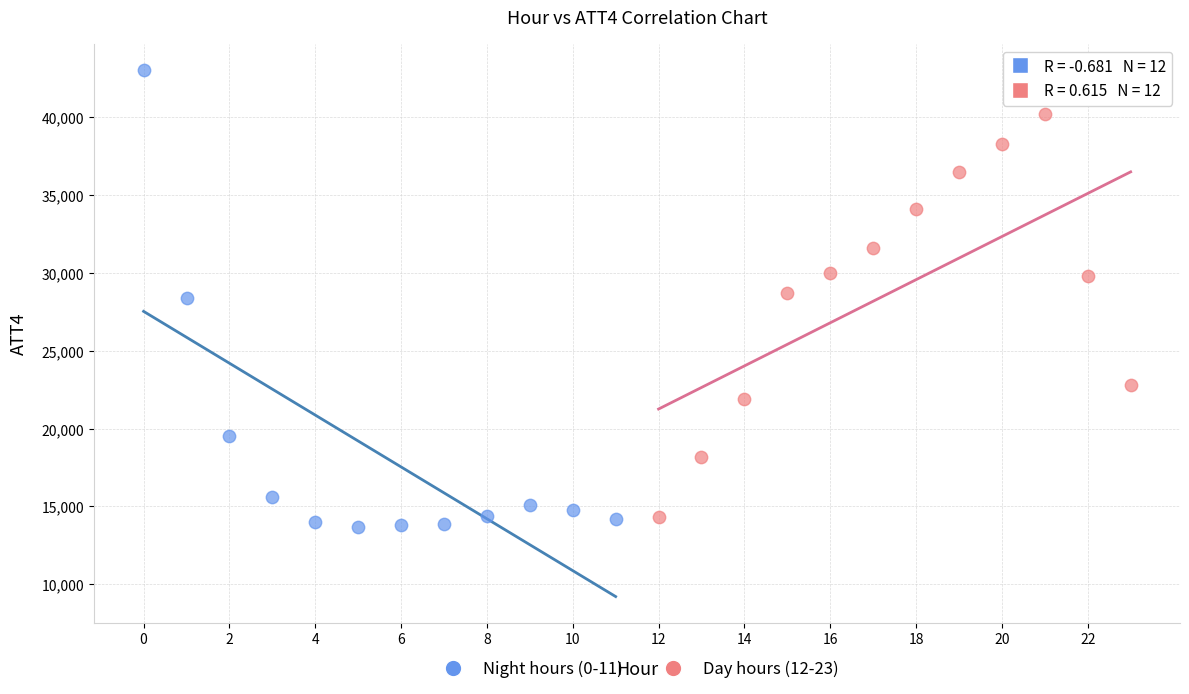

What are all the series names shown in the legend?

Night hours (0-11), Day hours (12-23)